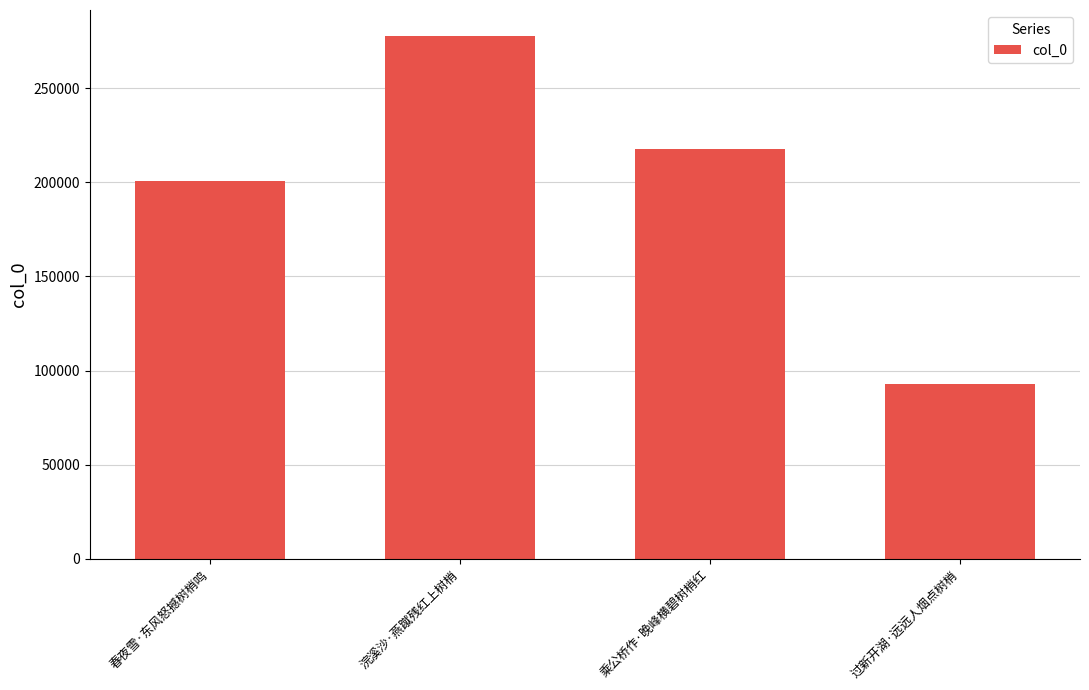

What is the value of the 3rd bar from the left?

217490